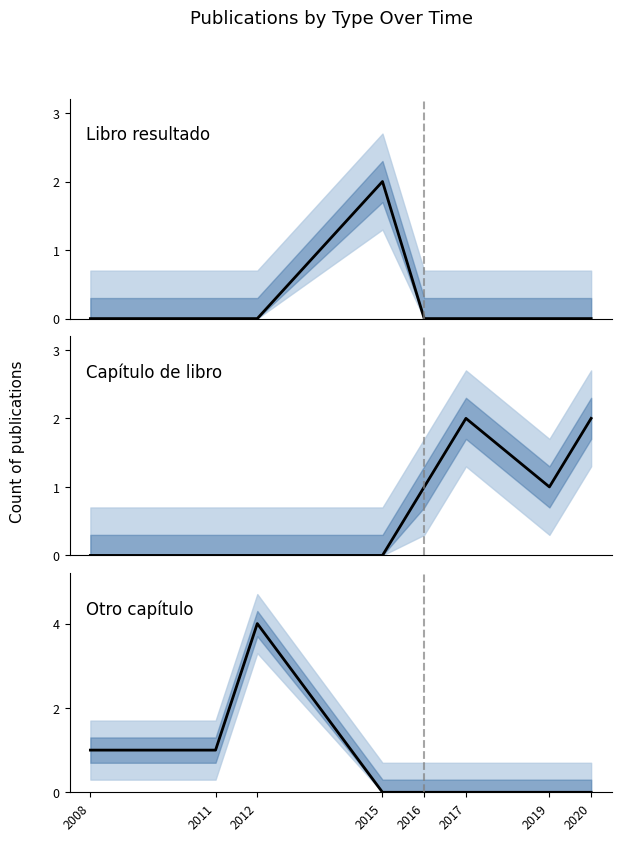

What are all the series names shown in the legend?

Libro resultado, Capítulo de libro, Otro capítulo